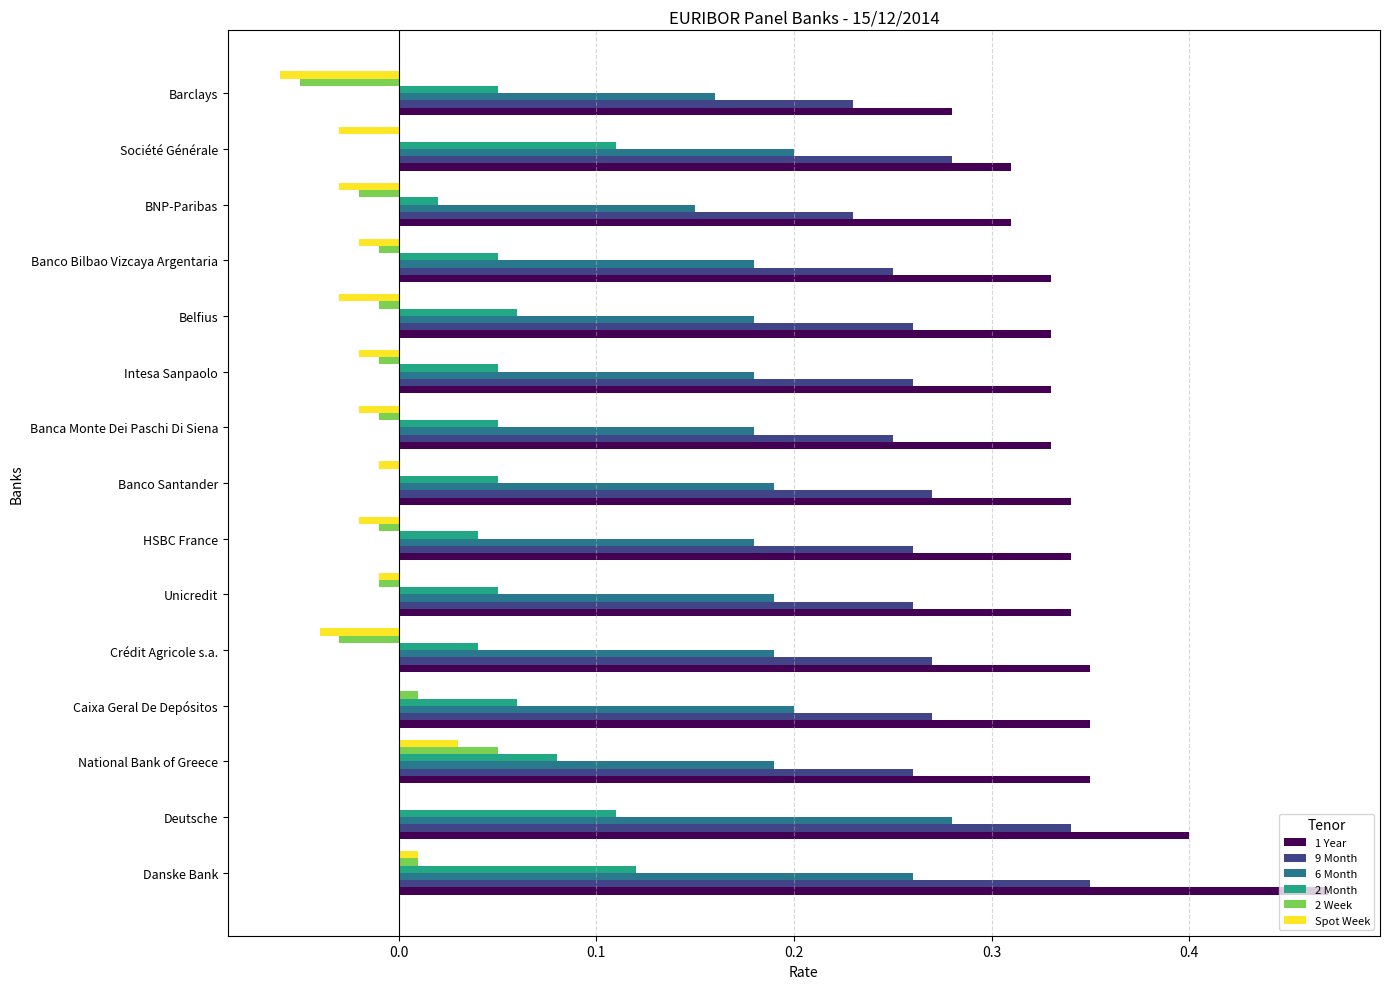

What is the sum of all 2 Month values?

0.9